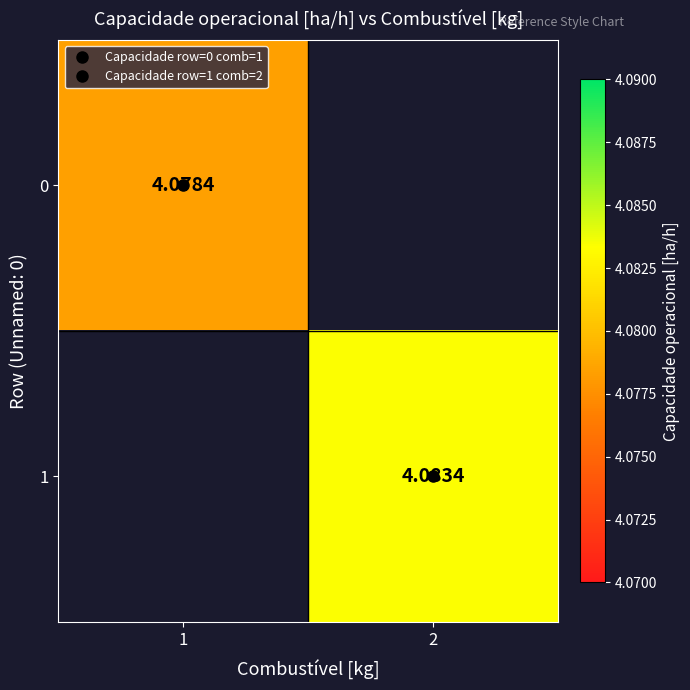

At which category does the chart reach its minimum across all series?

1